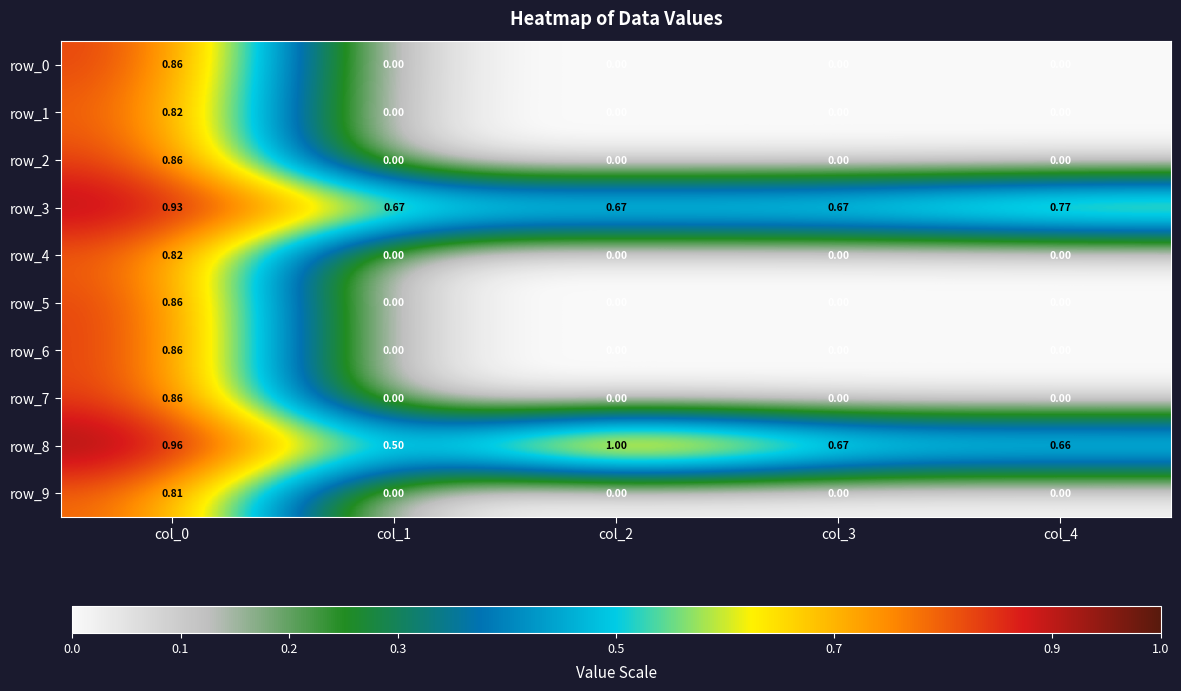

Reading left to right, transcribe all the data shown in this chart.

row_0: 0.9	0.0	0.0	0.0	0.0
row_1: 0.8	0.0	0.0	0.0	0.0
row_2: 0.9	0.0	0.0	0.0	0.0
row_3: 0.9	0.7	0.7	0.7	0.8
row_4: 0.8	0.0	0.0	0.0	0.0
row_5: 0.9	0.0	0.0	0.0	0.0
row_6: 0.9	0.0	0.0	0.0	0.0
row_7: 0.9	0.0	0.0	0.0	0.0
row_8: 1.0	0.5	1.0	0.7	0.7
row_9: 0.8	0.0	0.0	0.0	0.0